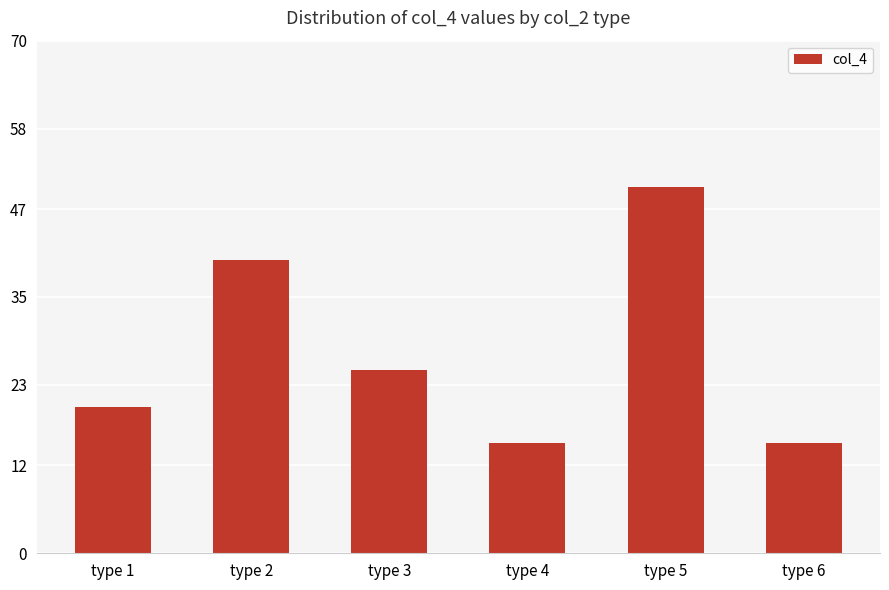

The chart shows a value of 4 at type 4. True or false?

False